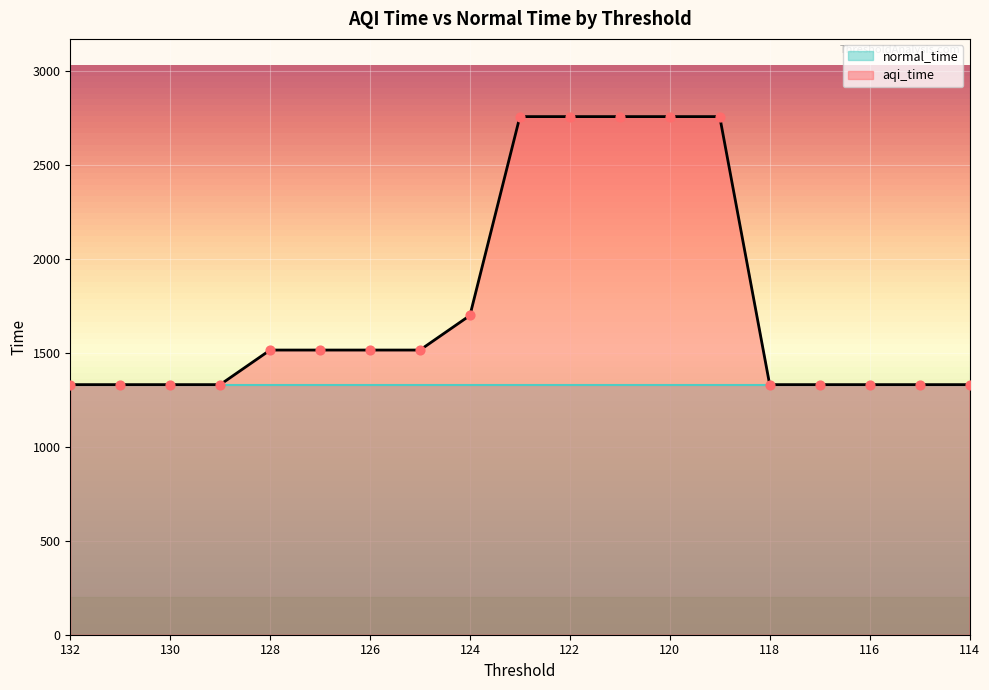

Between 120 and 125, which is larger?

120